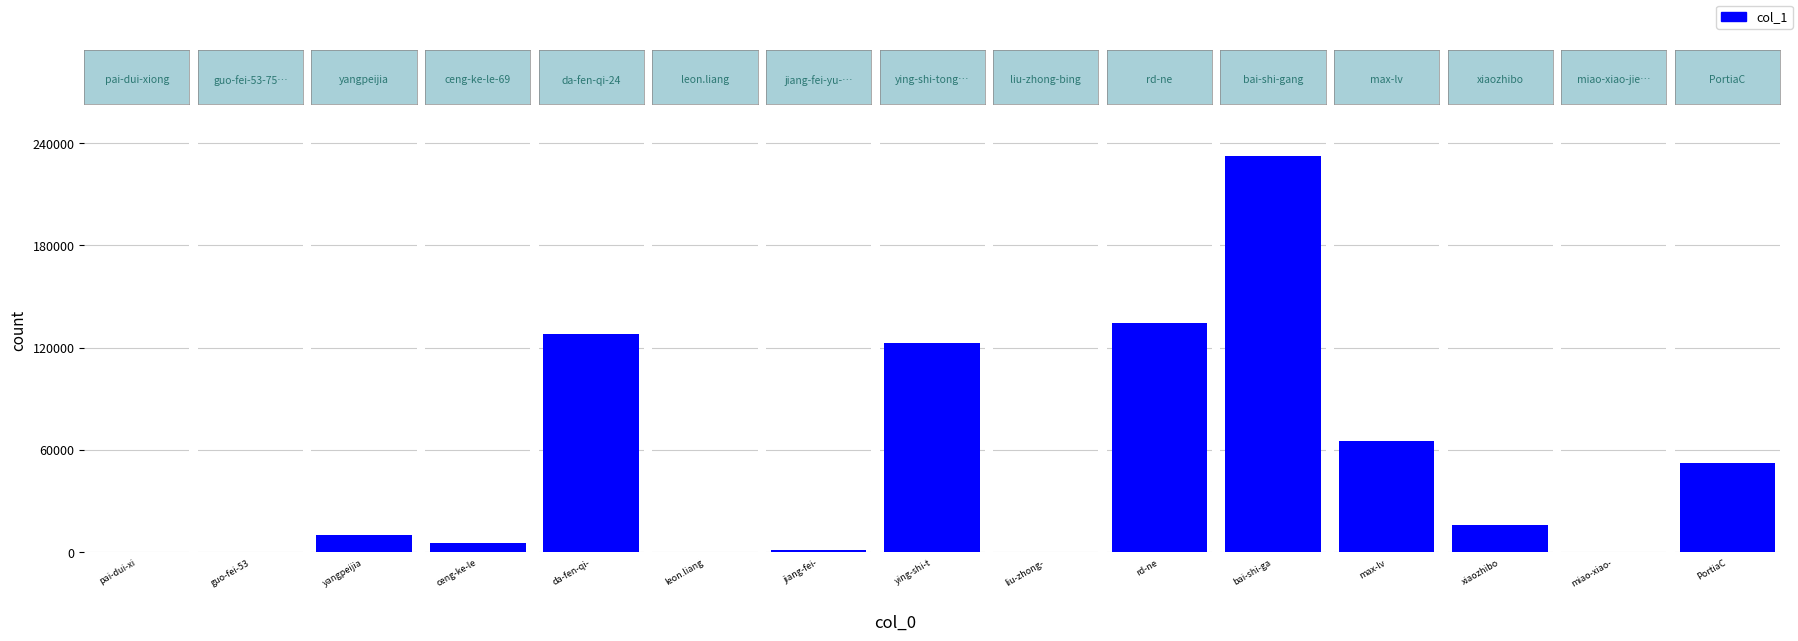

Rank the categories by value from lowest to highest.

pai-dui-xiong, miao-xiao-jie-44-84, guo-fei-53-75-90, liu-zhong-bing, leon.liang, jiang-fei-yu-23-85, ceng-ke-le-69, yangpeijia, xiaozhibo, PortiaC, max-lv, ying-shi-tong-xue, da-fen-qi-24, rd-ne, bai-shi-gang